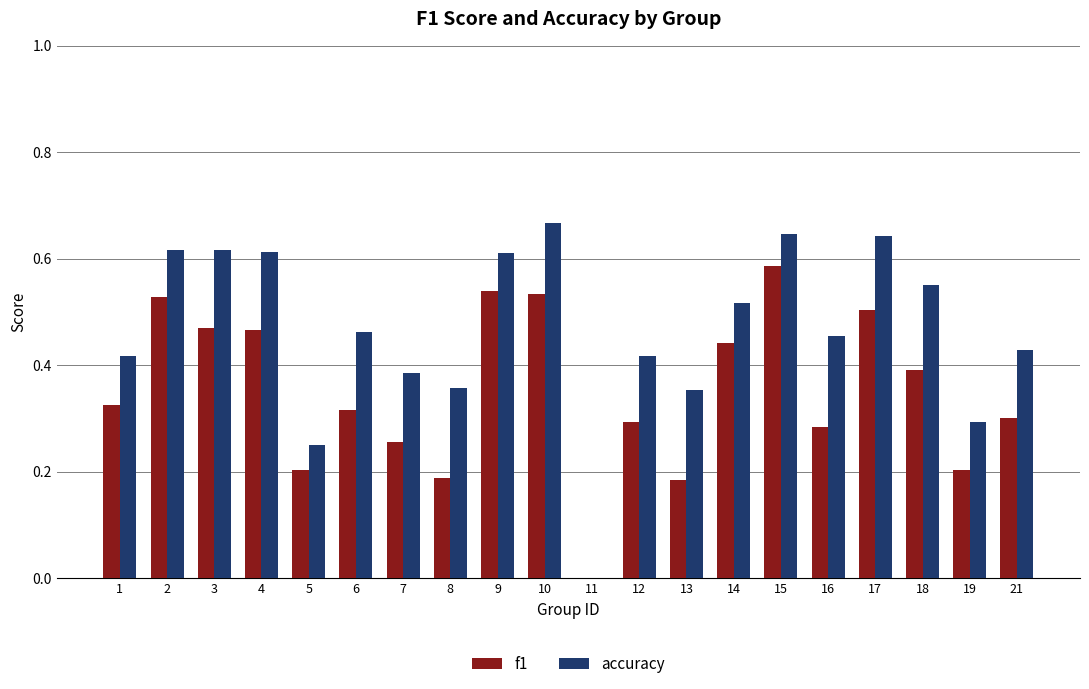

What are all the series names shown in the legend?

f1, accuracy